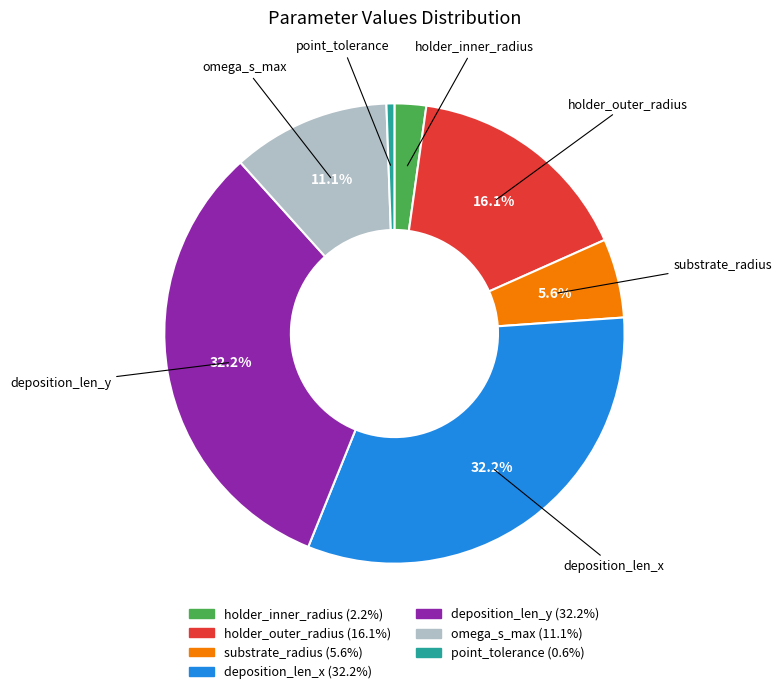

Does any single category account for the majority?

No